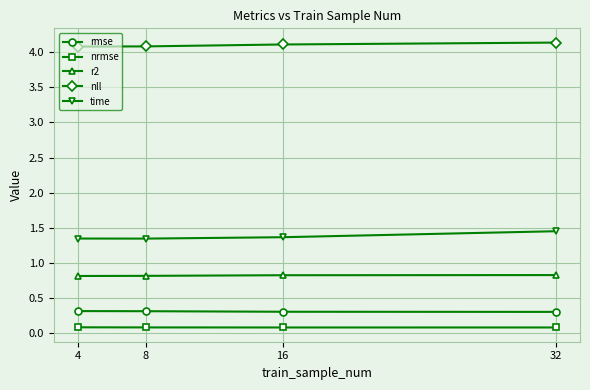

True or false: nll has a value of 4.1 at 4.

True